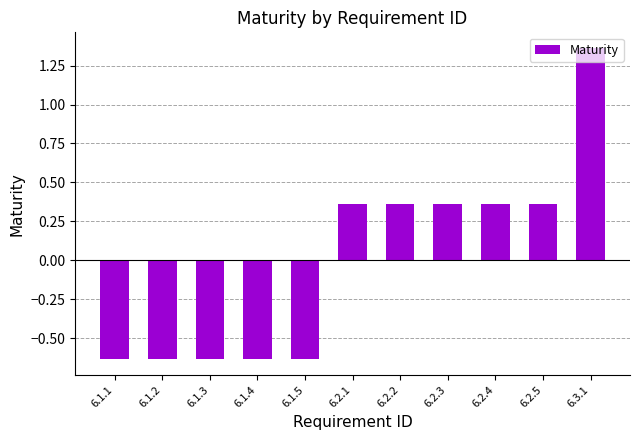

Between 6.2.3 and 6.1.5, which is larger?

6.2.3